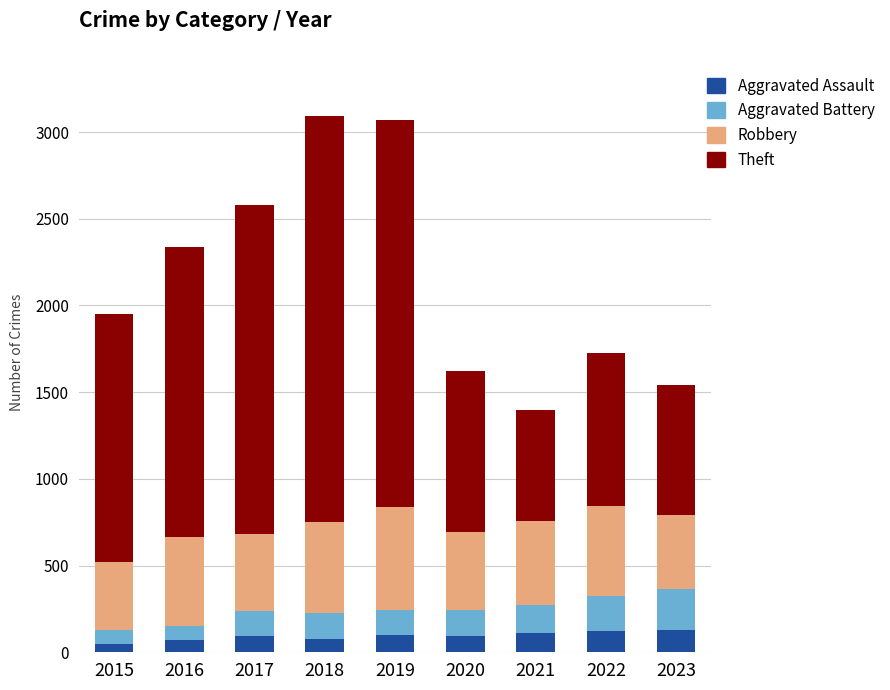

Is it true that Aggravated Assault equals 46 at 2015?

True